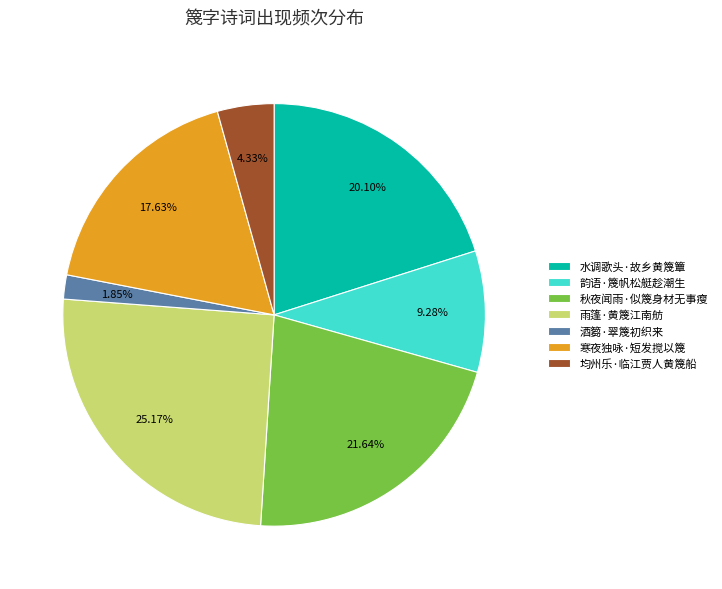

To the nearest percent, what percentage of the pie is 雨篷·黄篾江南舫?

25%